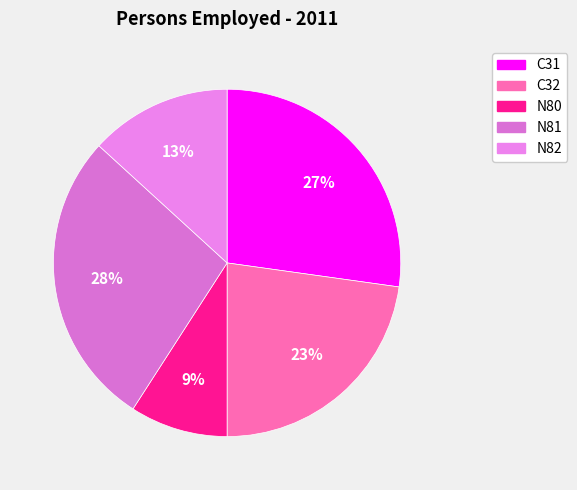

How many slices are in this pie chart?

5